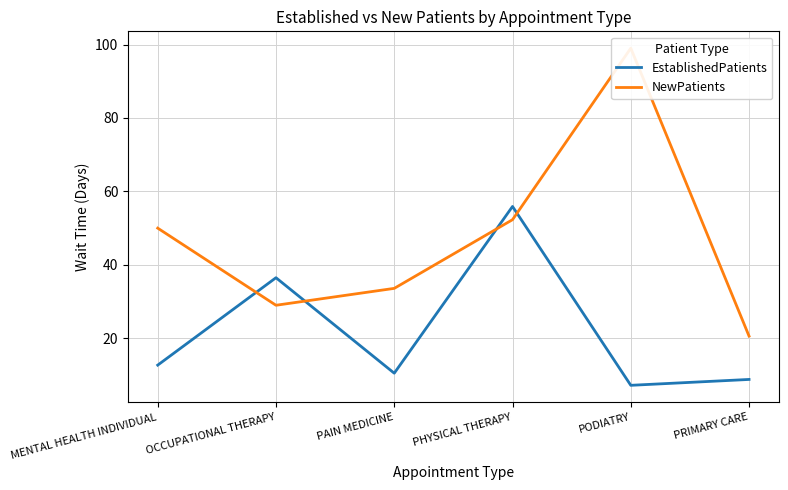

Is the value of EstablishedPatients at PRIMARY CARE greater than the value of NewPatients at PRIMARY CARE?

No